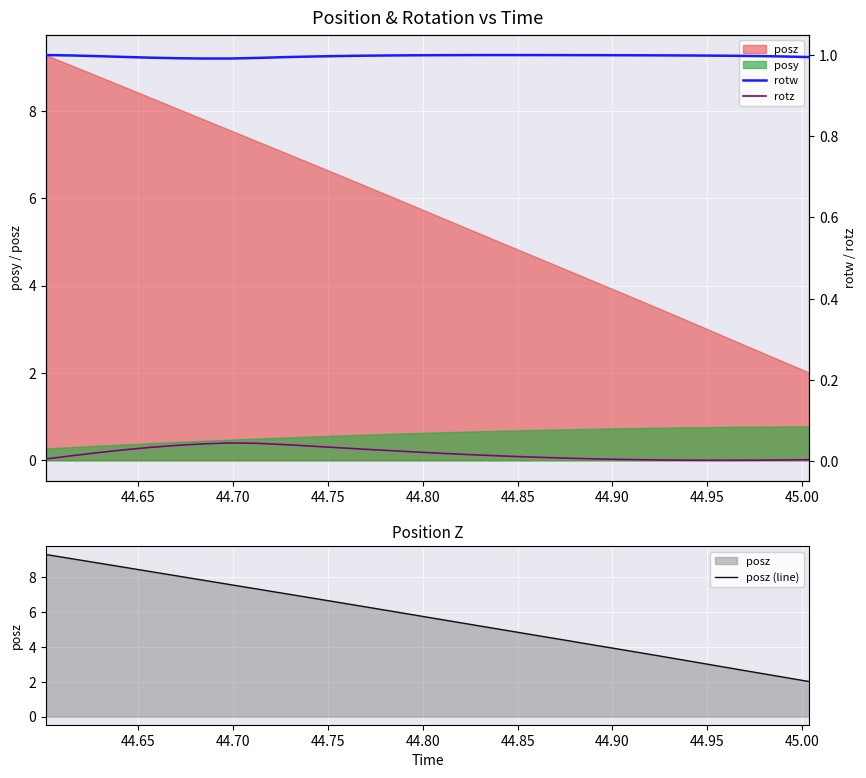

True or false: rotz and posz (line) intersect in this chart.

False